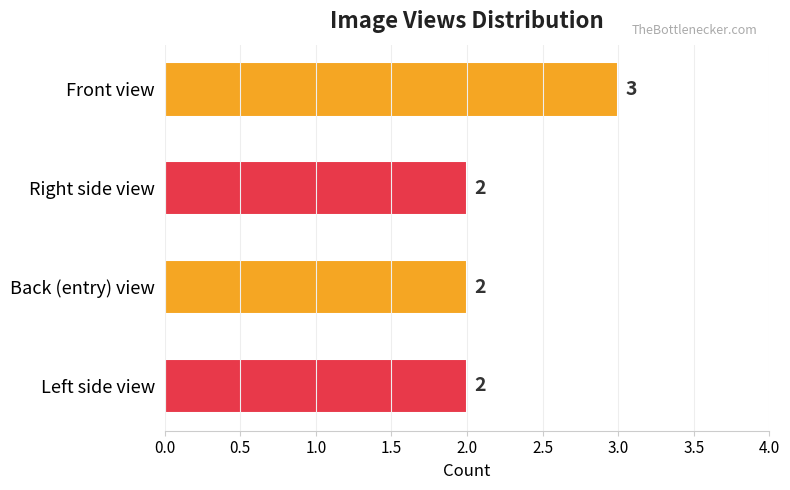

What is the label of the 2nd bar from the top?

Right side view